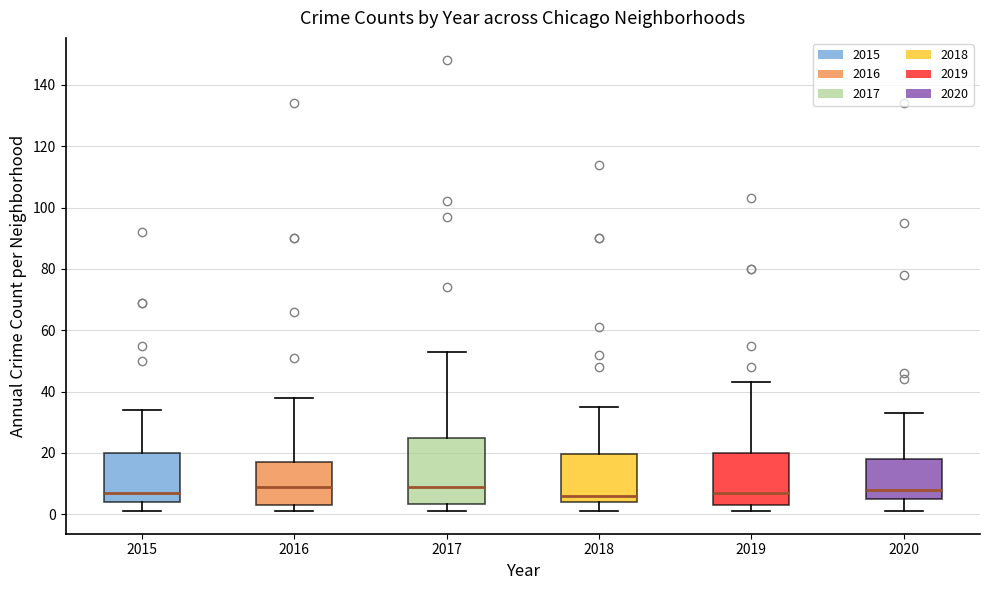

Reading left to right, transcribe this box plot: for each box, give where its median line is, the range the box spans, and where its two whiskers end, as read against the y-axis. The values are not printed on the chart, so give them approximately, as read against the axis.

2015: median 8, box 4 to 20, whiskers 2 to 34
2016: median 10, box 4 to 18, whiskers 2 to 38
2017: median 10, box 4 to 26, whiskers 2 to 54
2018: median 6, box 4 to 20, whiskers 2 to 36
2019: median 8, box 4 to 20, whiskers 2 to 44
2020: median 8, box 6 to 18, whiskers 2 to 34